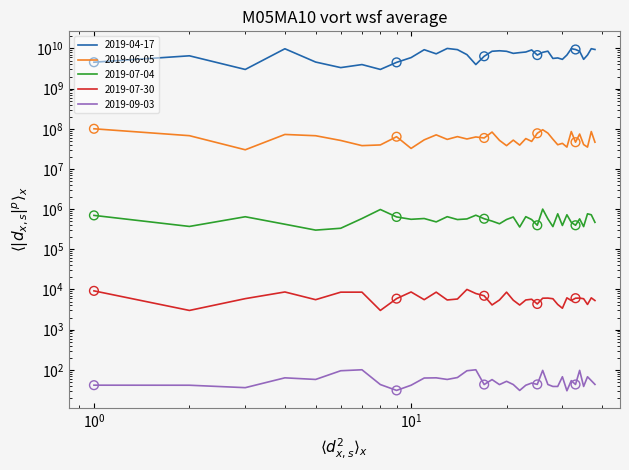

Which series has the largest total across all categories?

2019-04-17